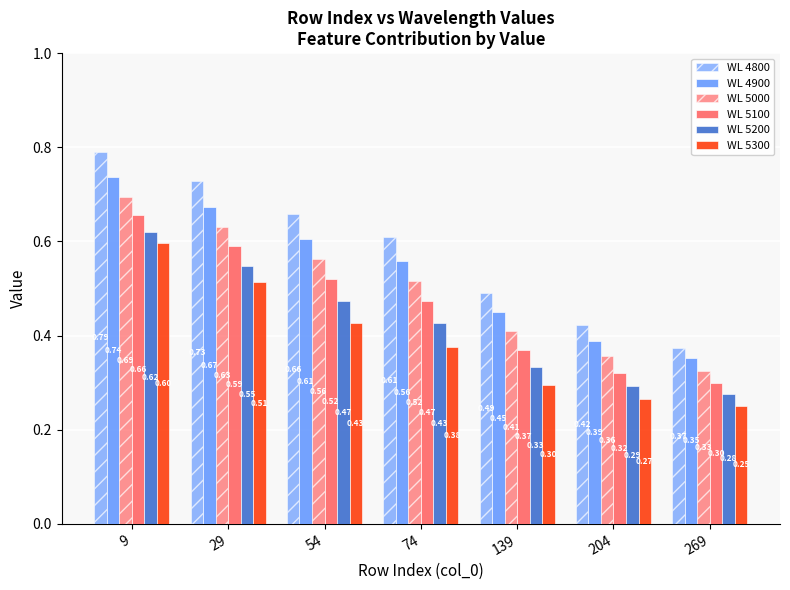

Reading left to right, what are all the values shown in this chart?

WL 4800: 0.8	0.7	0.7	0.6	0.5	0.4	0.4
WL 4900: 0.7	0.7	0.6	0.6	0.4	0.4	0.4
WL 5000: 0.7	0.6	0.6	0.5	0.4	0.4	0.3
WL 5100: 0.7	0.6	0.5	0.5	0.4	0.3	0.3
WL 5200: 0.6	0.5	0.5	0.4	0.3	0.3	0.3
WL 5300: 0.6	0.5	0.4	0.4	0.3	0.3	0.3